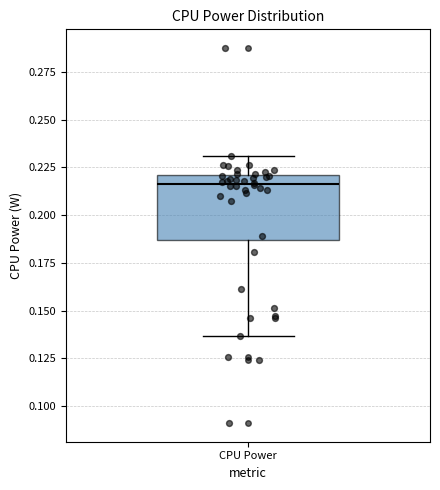

Transcribe this box plot: give where the median line is, the range the box spans, and where the two whiskers end, as read against the y-axis. The values are not printed on the chart, so give them approximately, as read against the axis.

median 0.215, box 0.185 to 0.220, whiskers 0.135 to 0.230